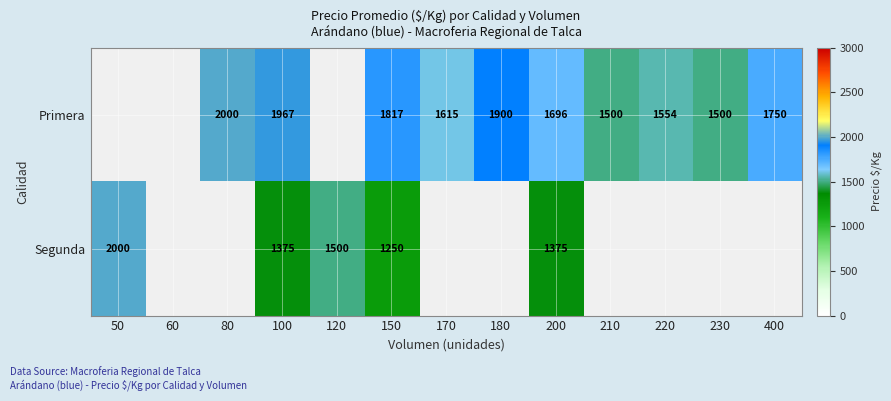

The Primera series shows 1967 at 100. True or false?

True